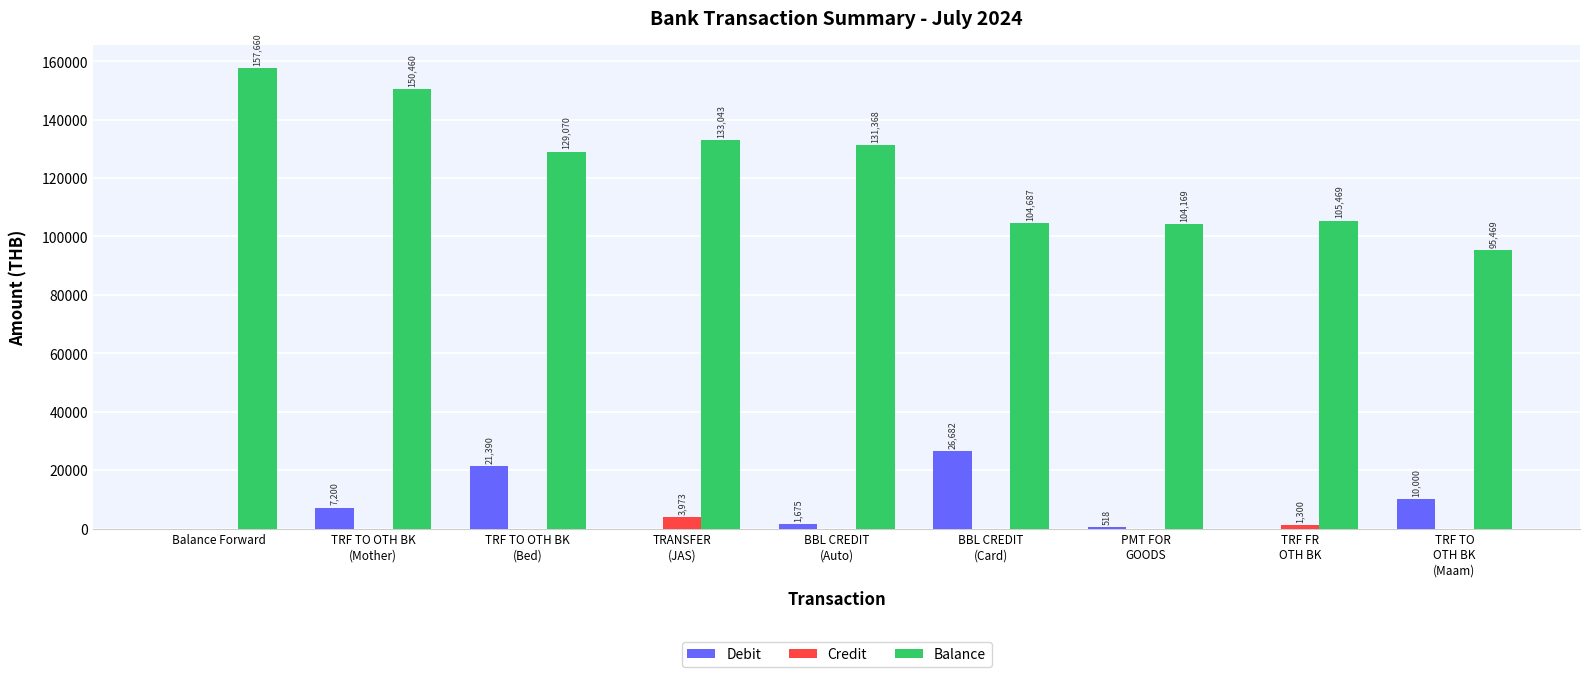

What is the maximum value for Debit?

26681.7